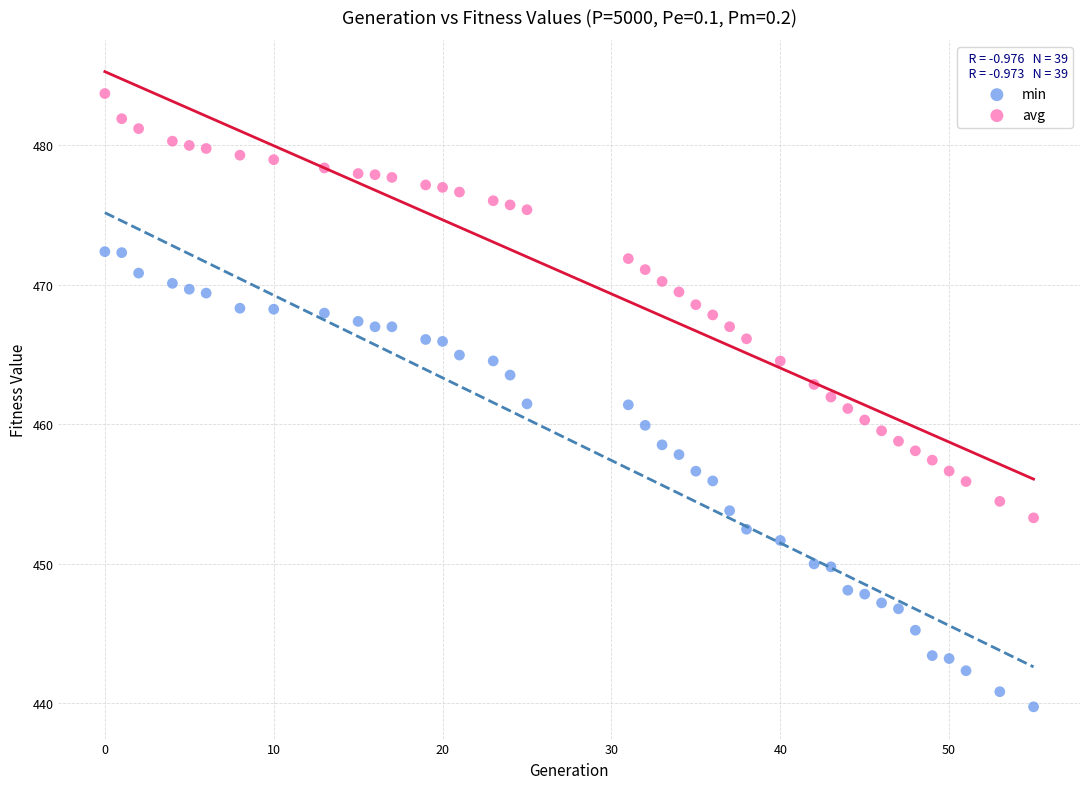

Which series has the largest Y range (max minus min)?

min